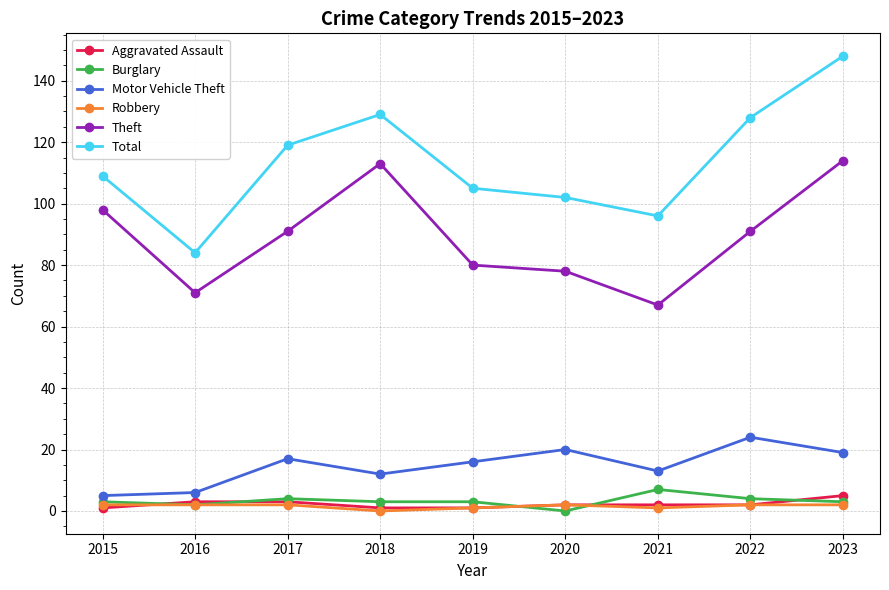

What is the difference between the maximum and minimum values in the Theft series?

47